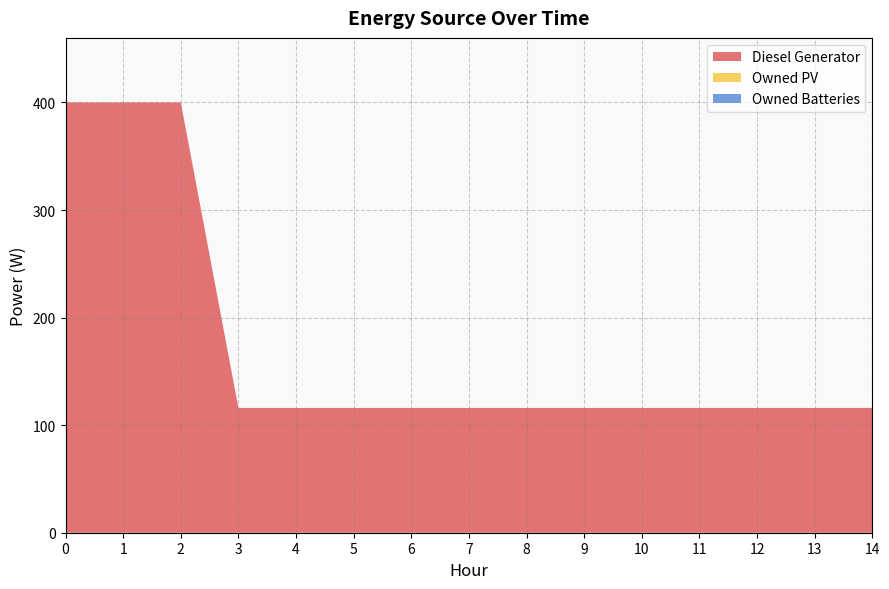

Reading right to left, transcribe all the data shown in this chart.

Diesel Generator: 116	116	116	116	116	116	116	116	116	116	116	116	400	400	400
Owned PV: 0	0	0	0	0	0	0	0	0	0	0	0	0	0	0
Owned Batteries: 0	0	0	0	0	0	0	0	0	0	0	0	0	0	0